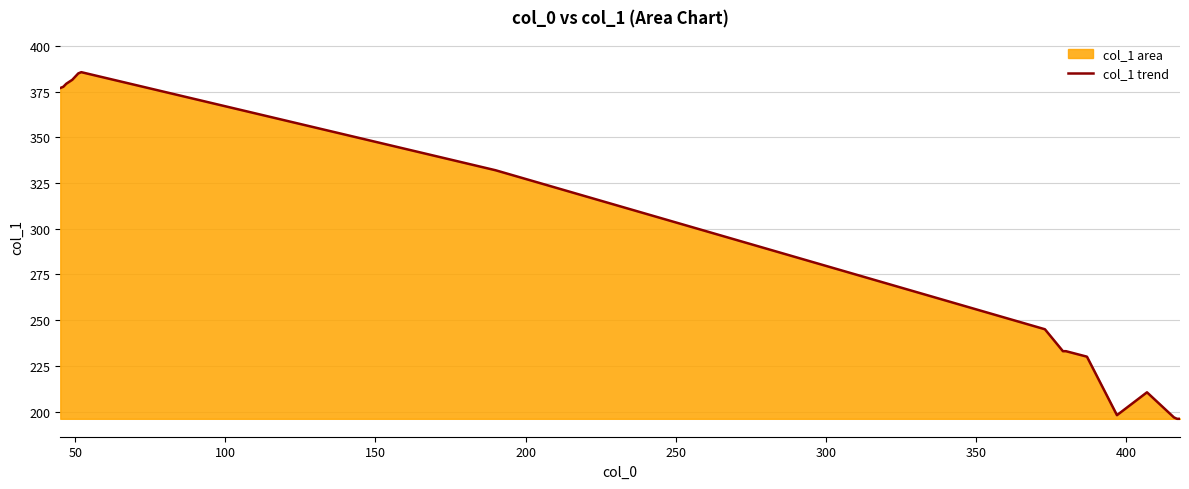

How many points are lower than both their immediate neighbors (excluding endpoints)?

1